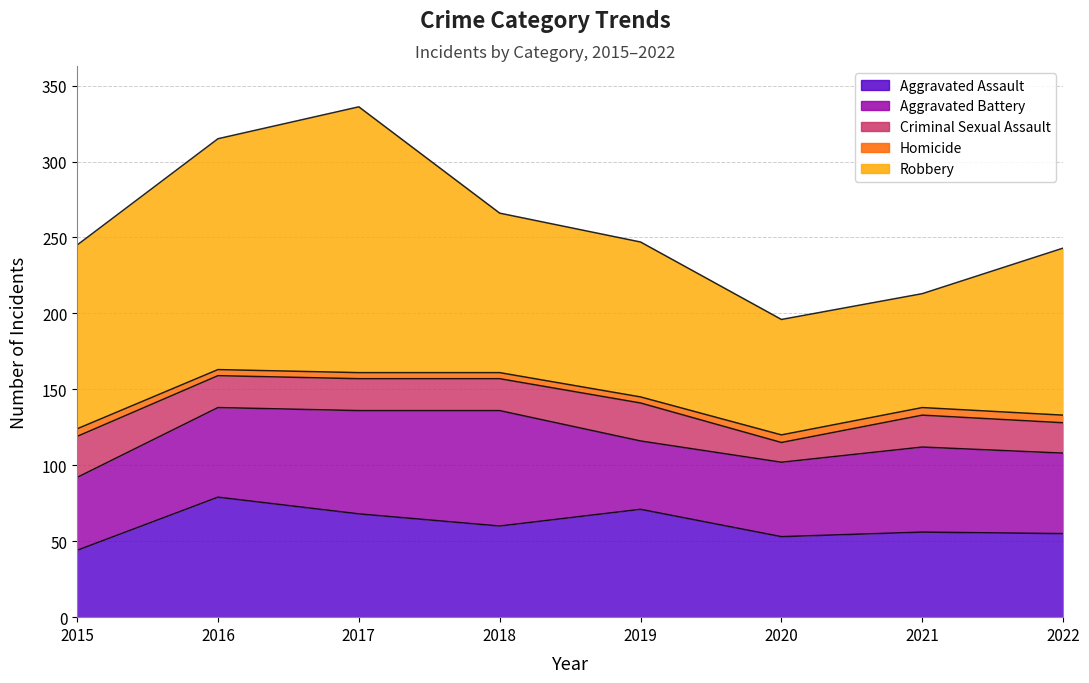

What is the value of the Criminal Sexual Assault point at the 5th from the left?

25